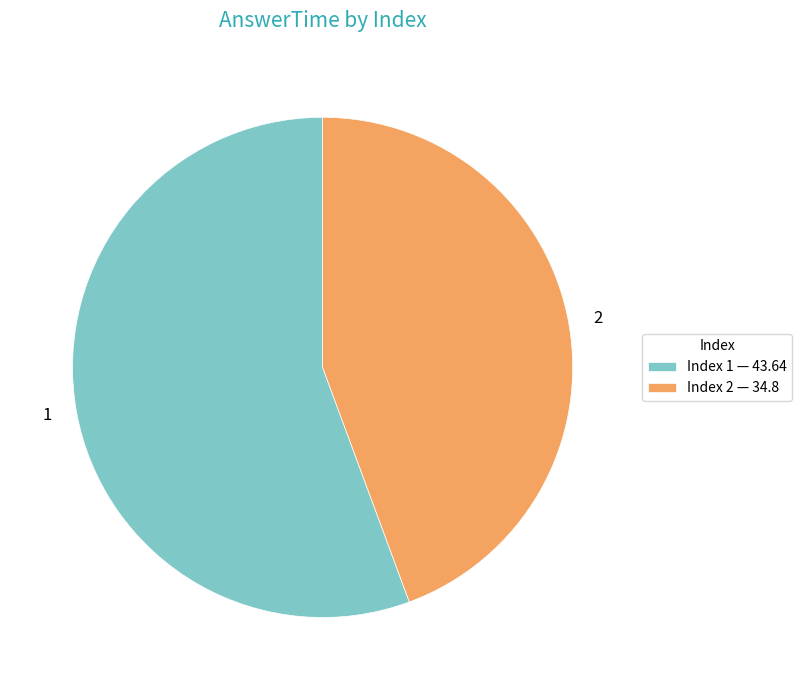

Is there any slice that represents more than half of the pie?

Yes